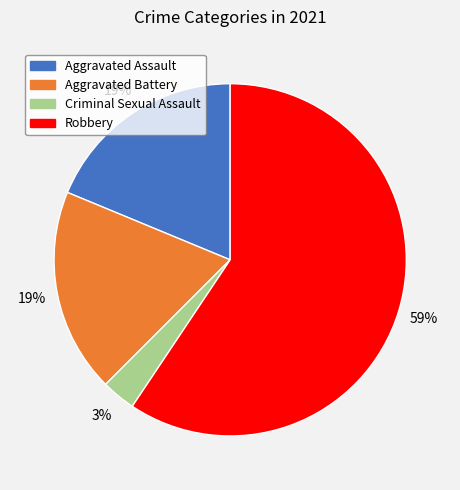

What percentage is the Robbery slice, to the nearest percent?

59%